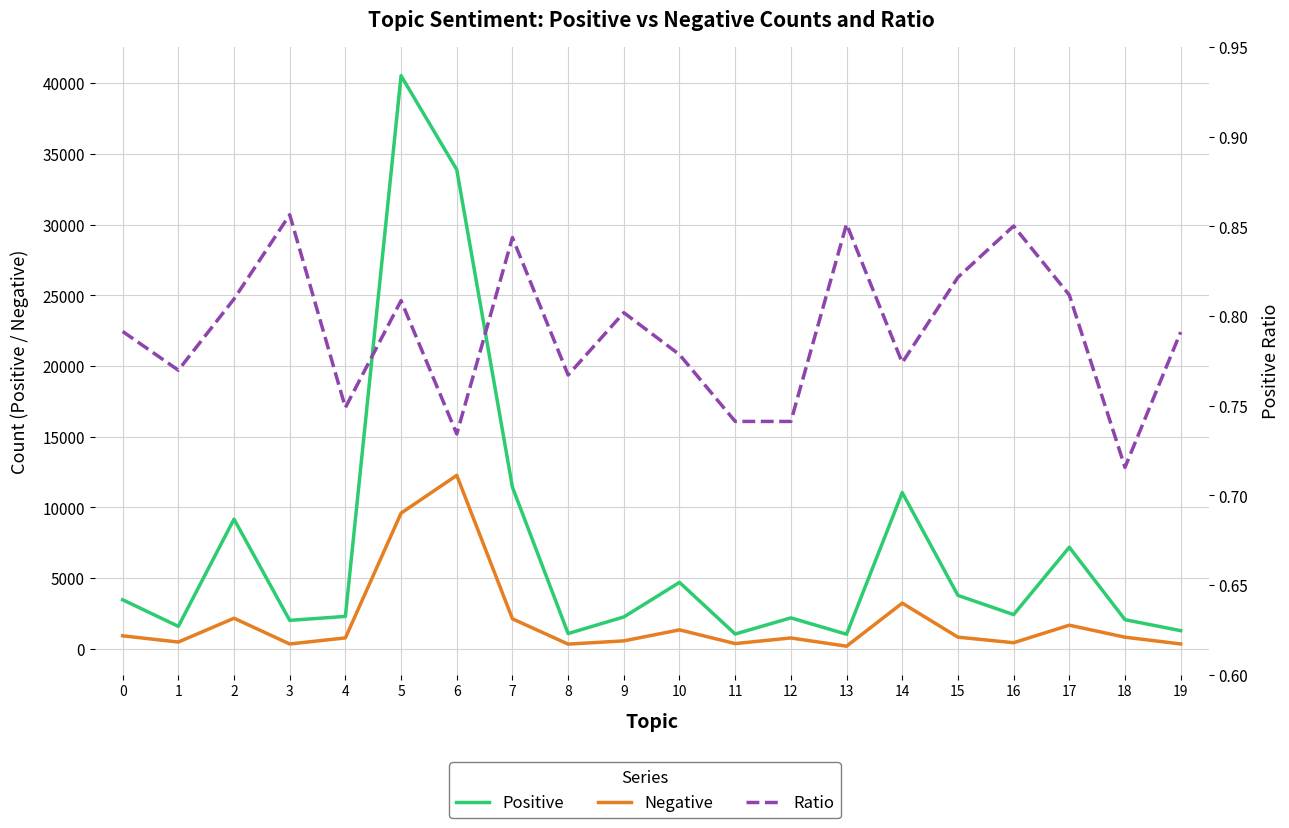

True or false: Ratio has a value of 0.7 at 6.

True